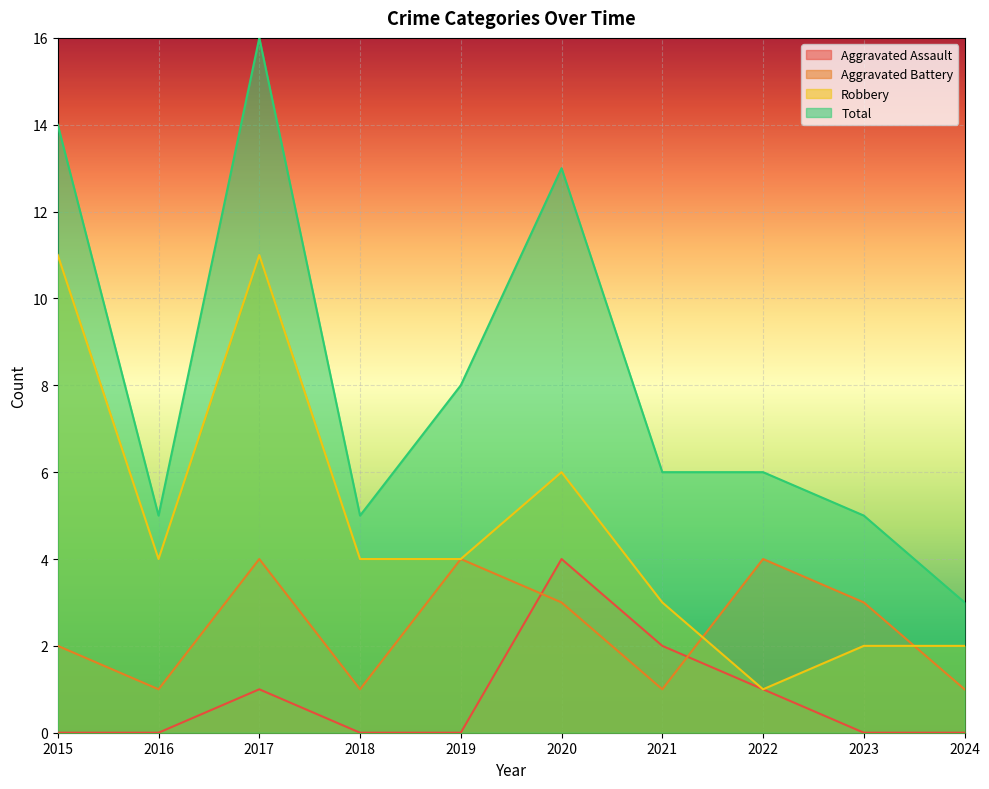

Which series has the largest range (max minus min)?

Total